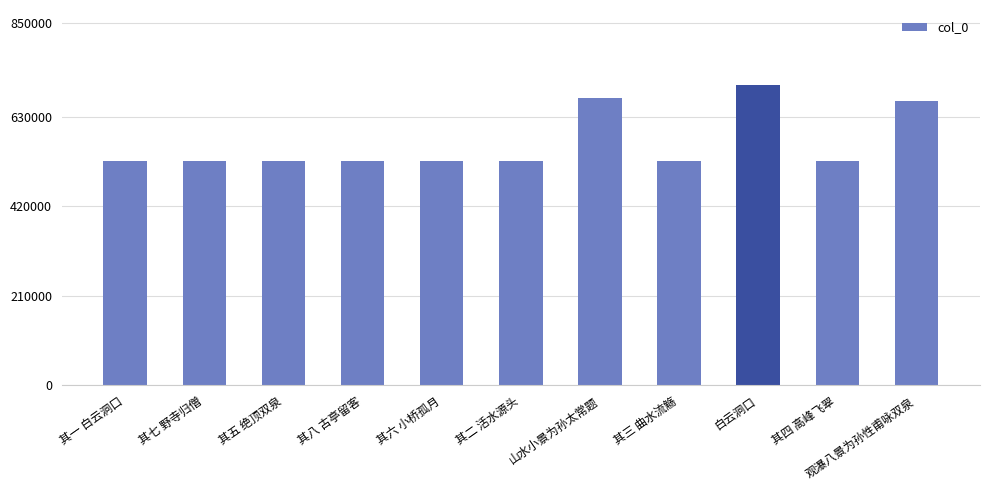

The value at 其二 活水源头 is 749507. True or false?

False